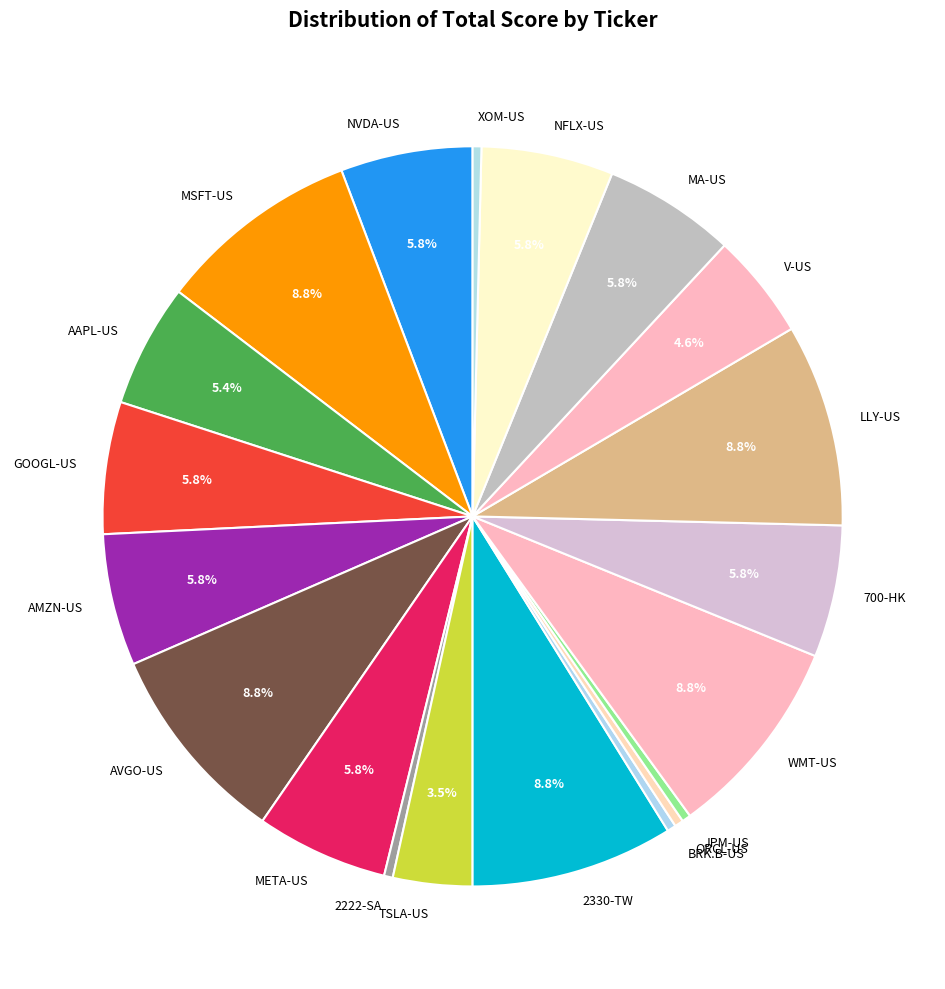

How many segments does this pie chart have?

20